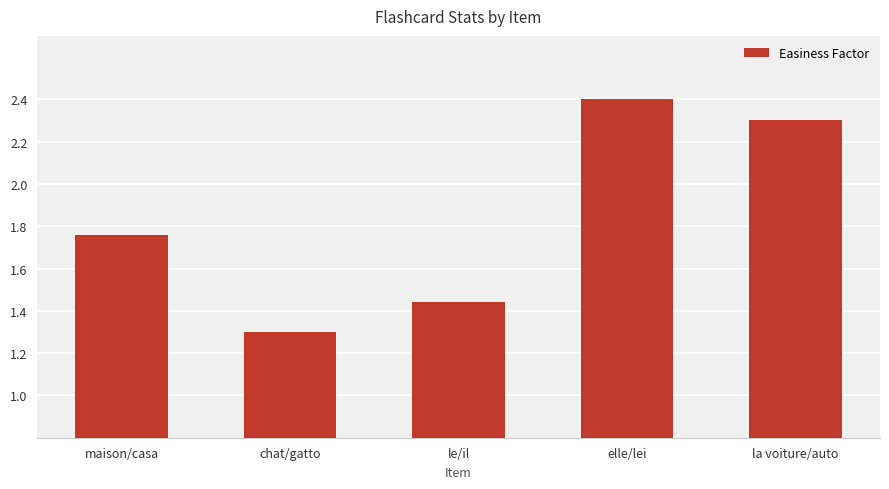

What is the smallest value displayed?

1.3